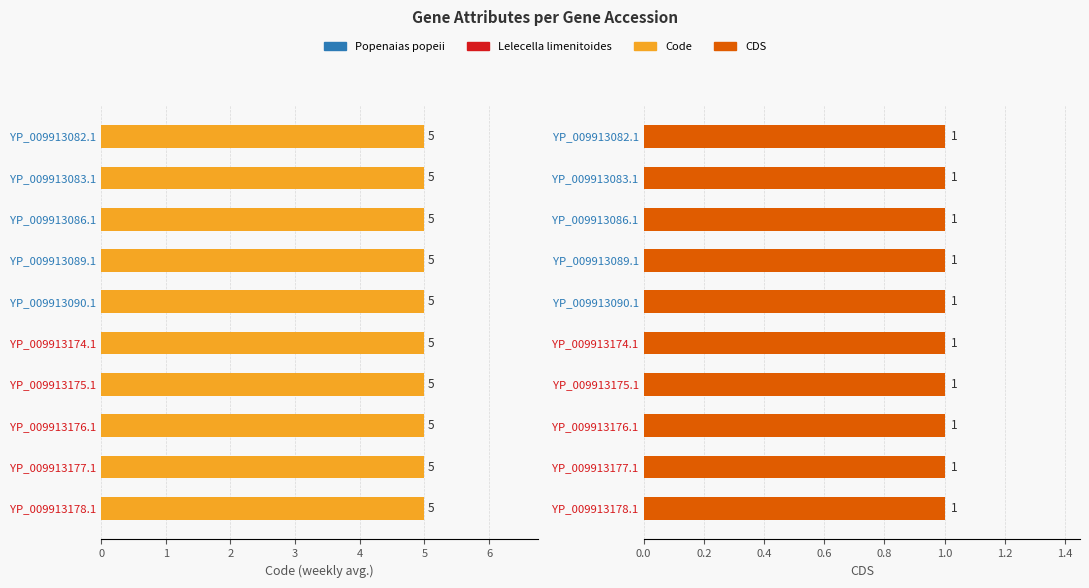

Rank the series at YP_009913086.1 from highest to lowest value.

Code, CDS